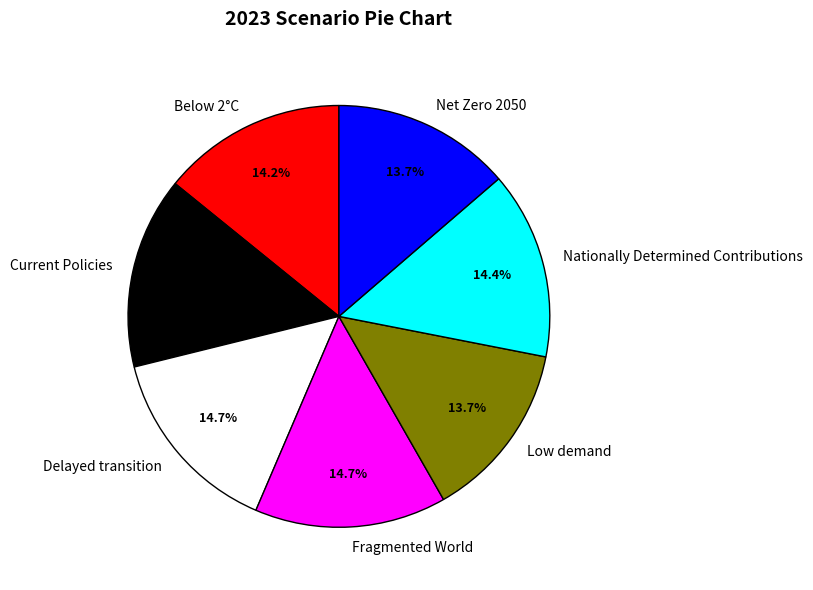

The Nationally Determined Contributions slice represents 1% of the pie. True or false?

False